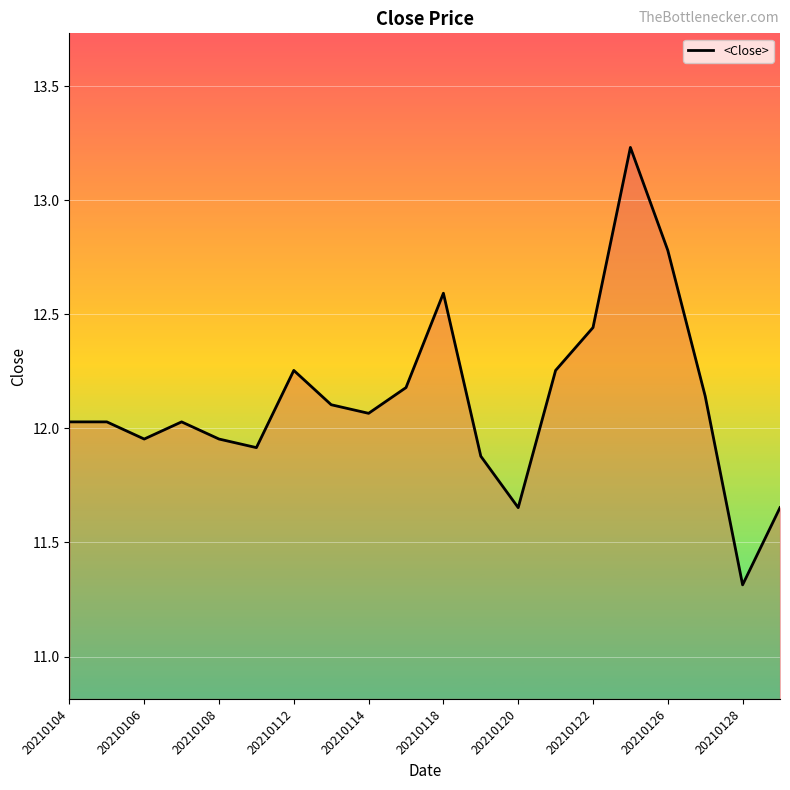

What is the minimum value shown in the chart?

11.3